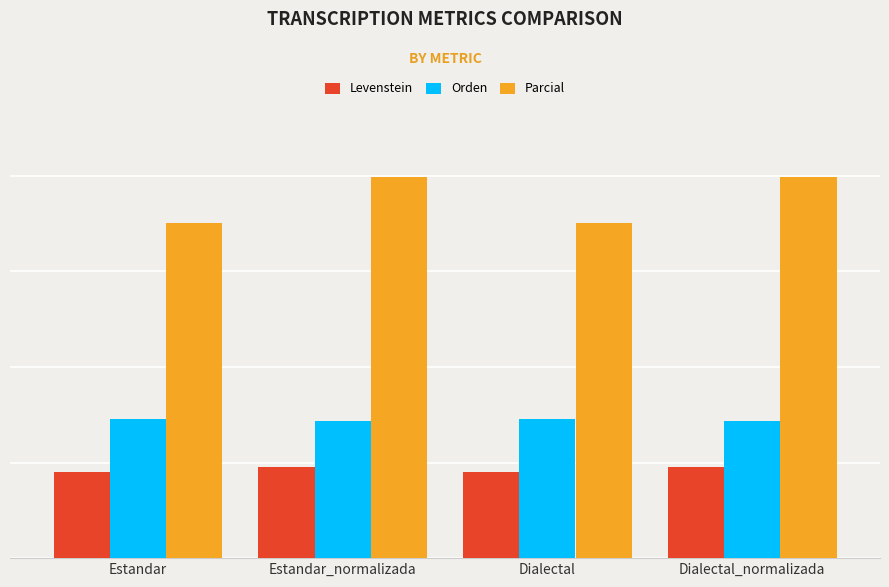

Are the bars horizontal?

No